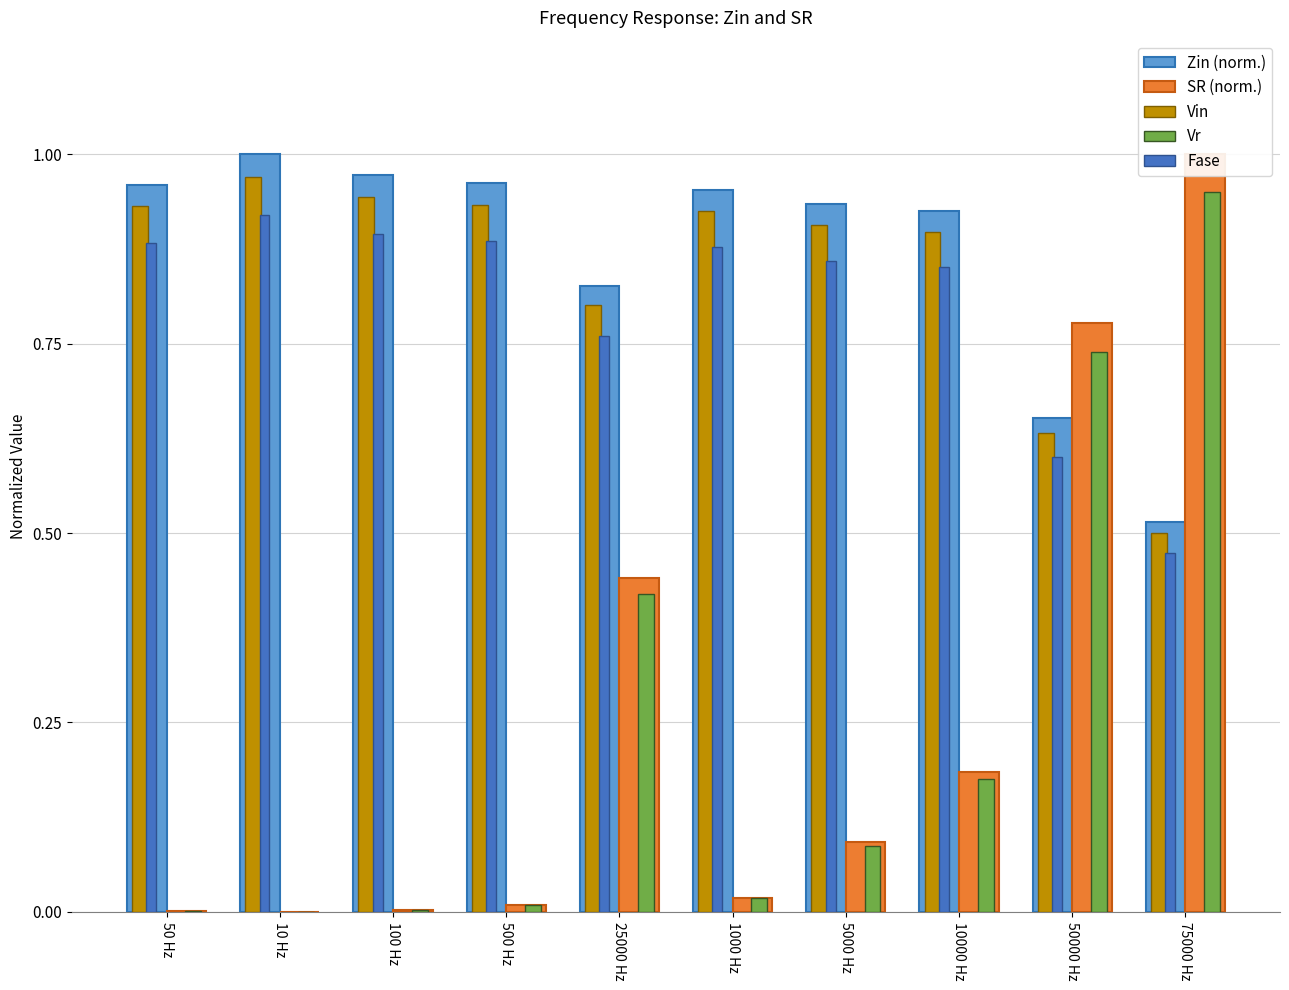

Is the value of Vin at 75000 Hz greater than the value of SR (norm.) at 50 Hz?

Yes